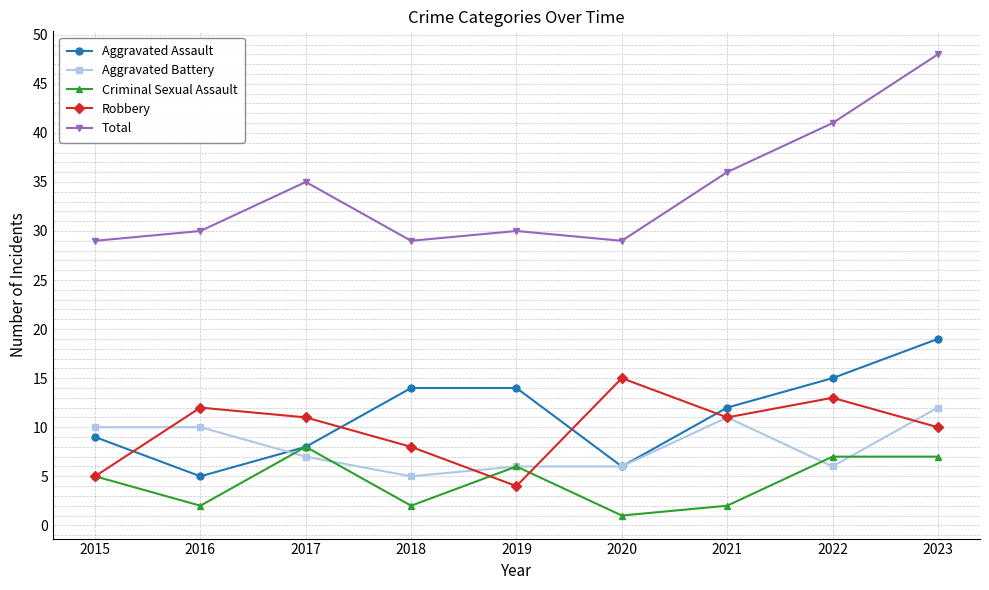

True or false: Total and Criminal Sexual Assault cross at least once.

False